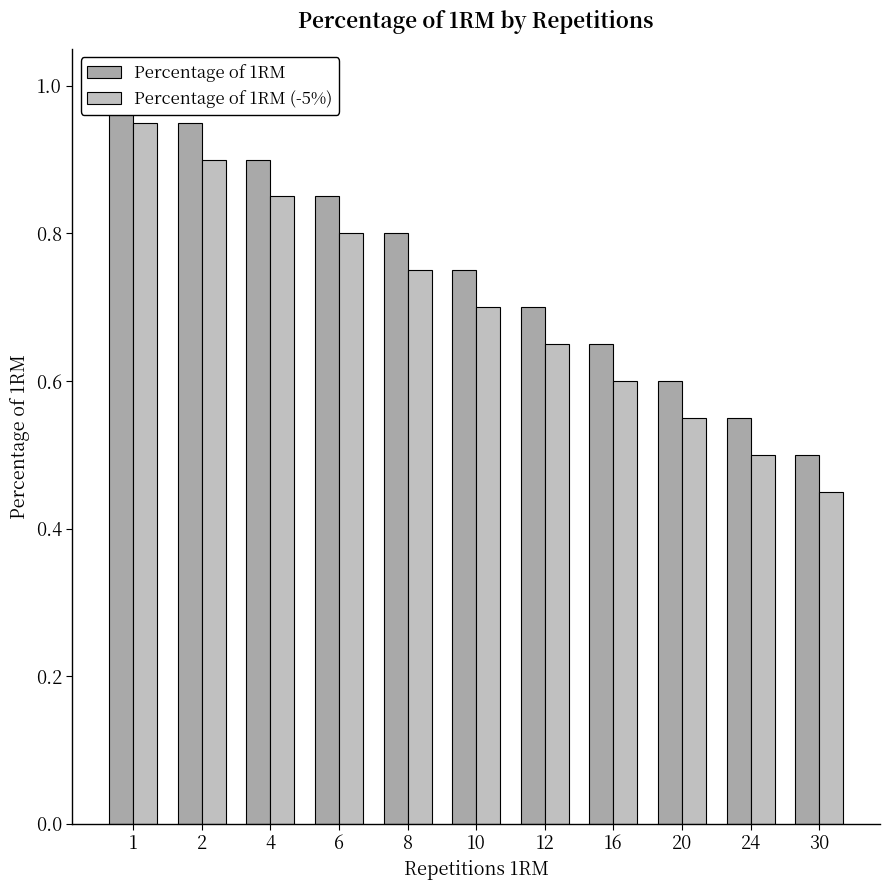

What is the value of the Percentage of 1RM bar at the 3rd from the left?

0.9